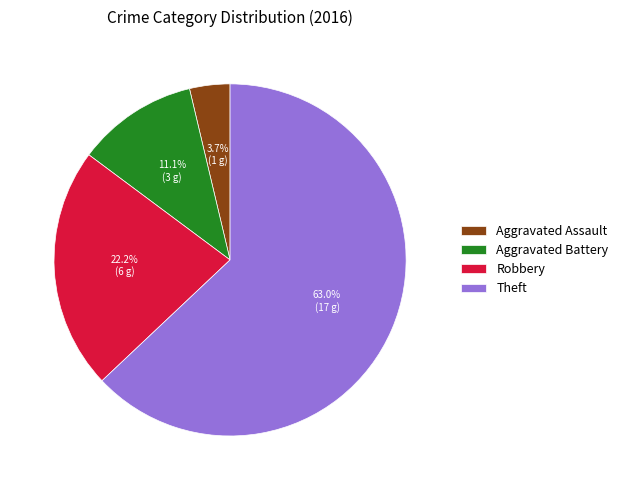

What is the majority slice?

Theft